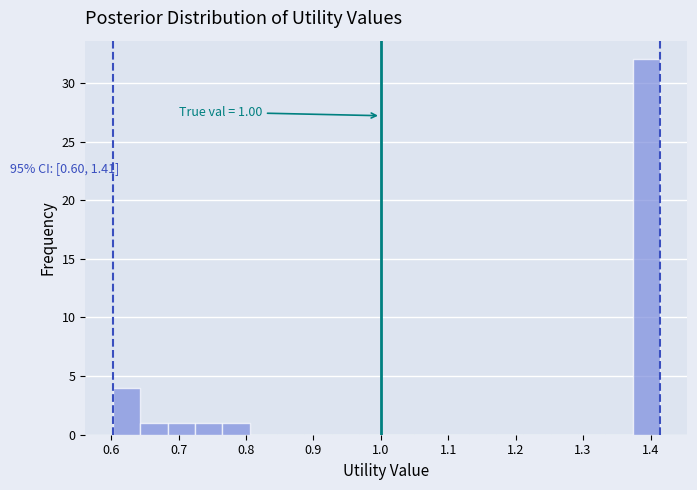

Which range on the x-axis has the tallest bar?

1.37 to 1.41